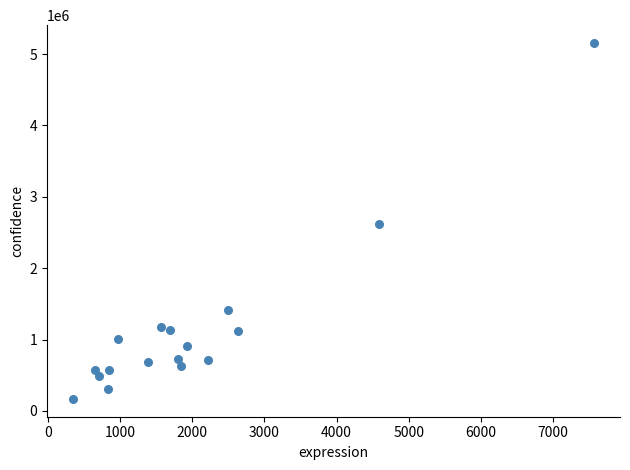

What is the range of X values (max minus min)?

7218